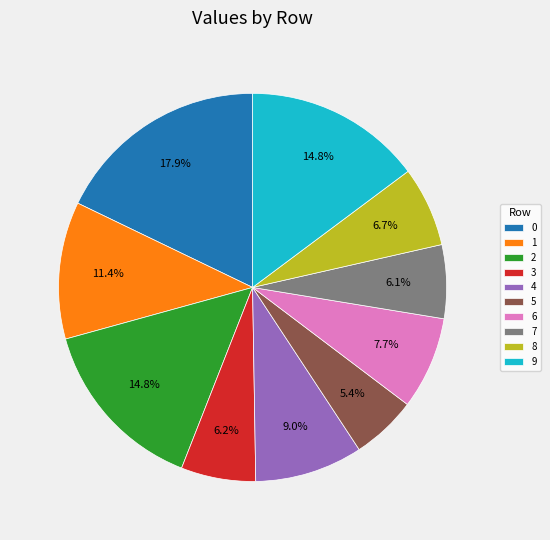

Does any single category account for the majority?

No